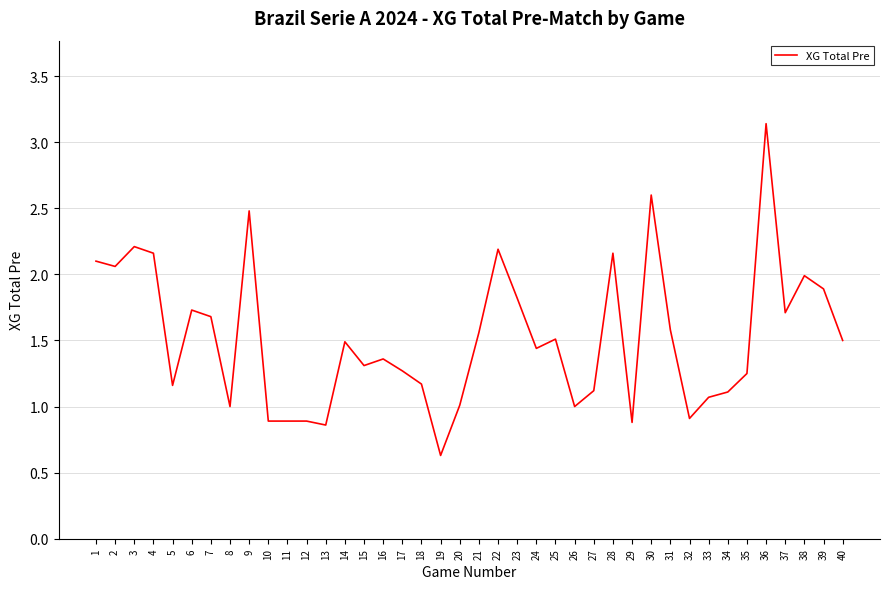

Which has a higher value, 11 or 25?

25